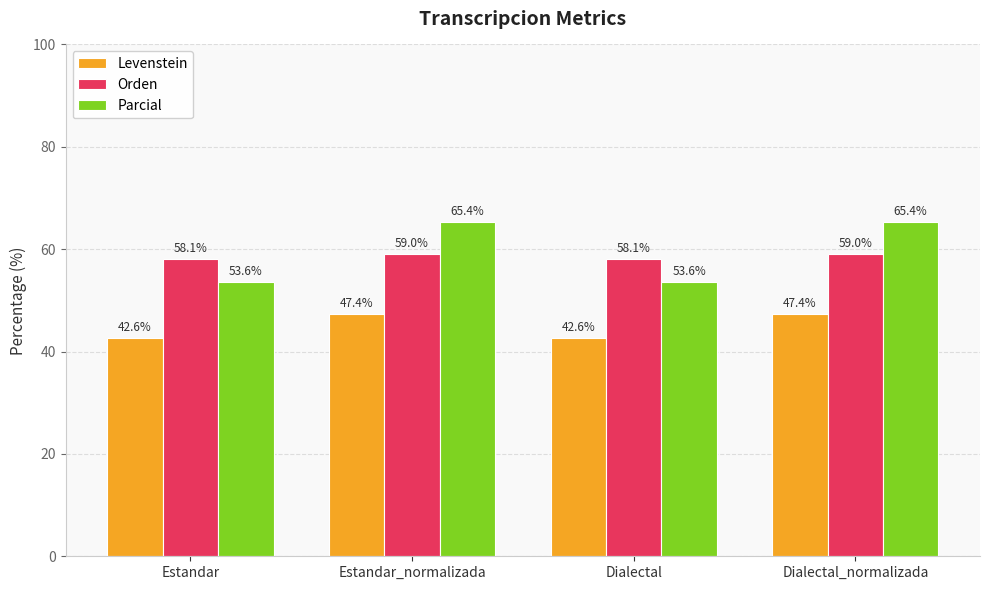

How many bars are there in total?

12